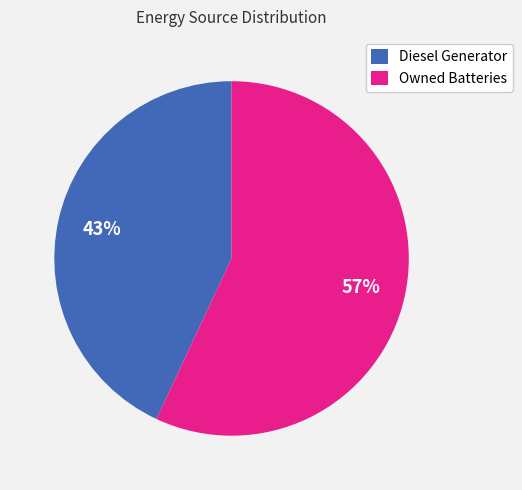

Which category accounts for the majority?

Owned Batteries